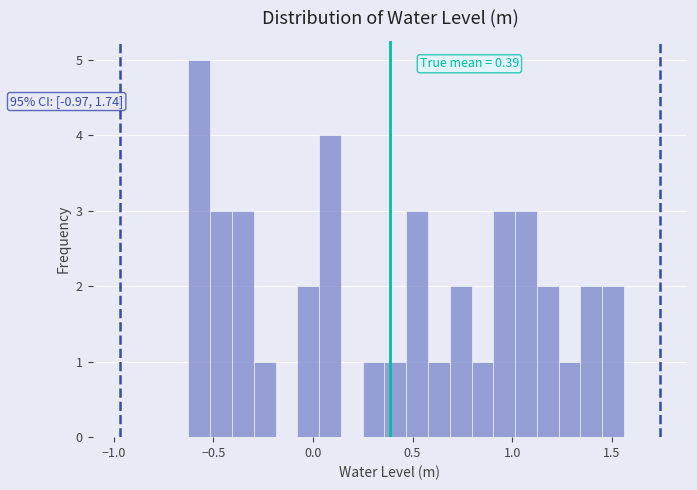

Around what value on the x-axis is the tallest bar? Give the approximate position of its centre, as read against the axis.

-0.55